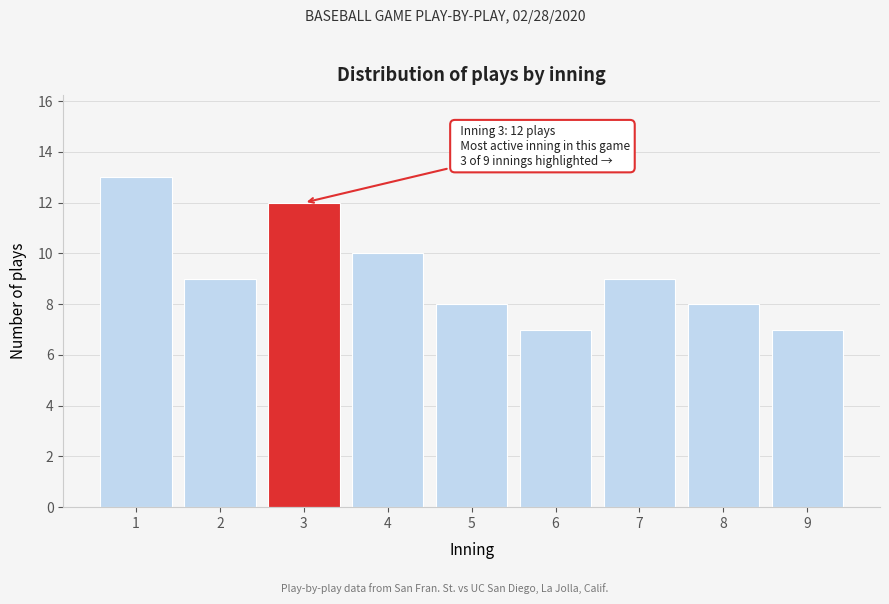

Reading left to right, list all the values displayed in this chart.

1=13	2=9	3=12	4=10	5=8	6=7	7=9	8=8	9=7